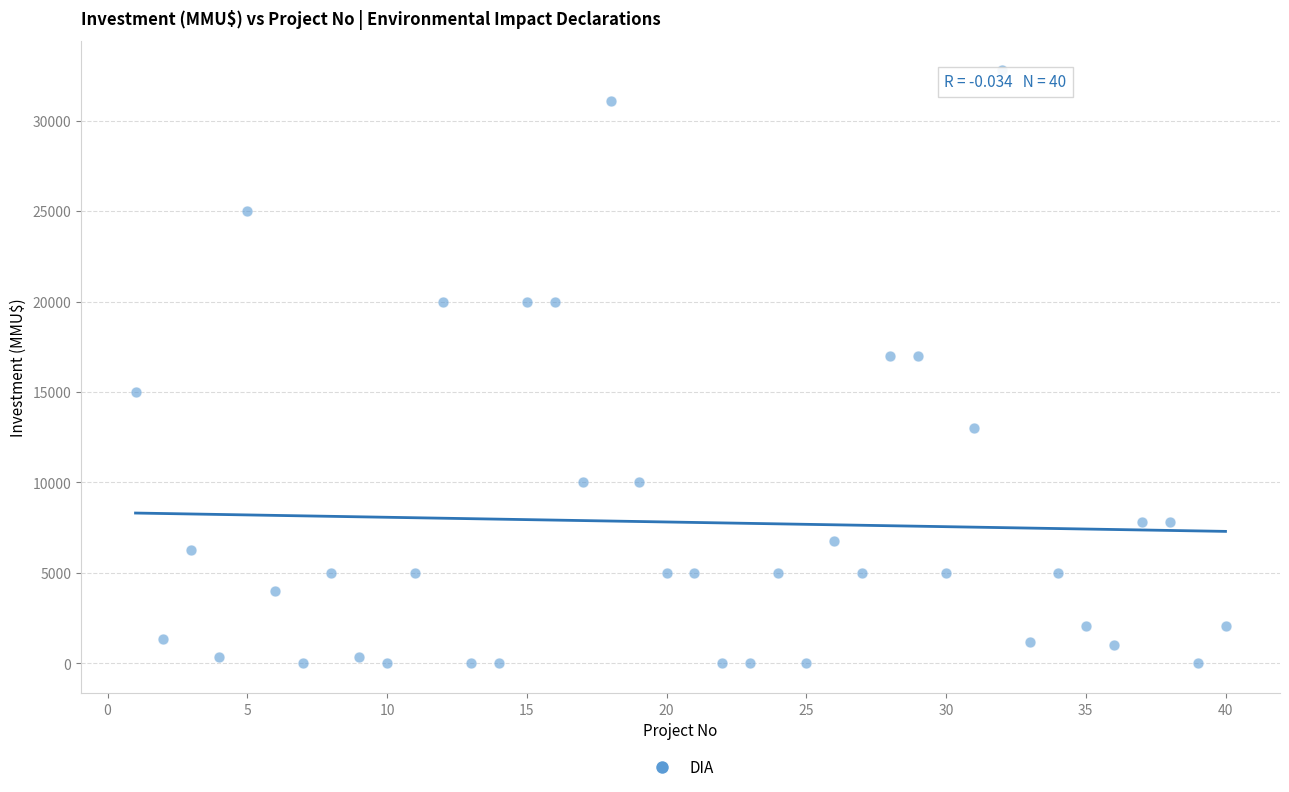

What is the range of X values (max minus min)?

39